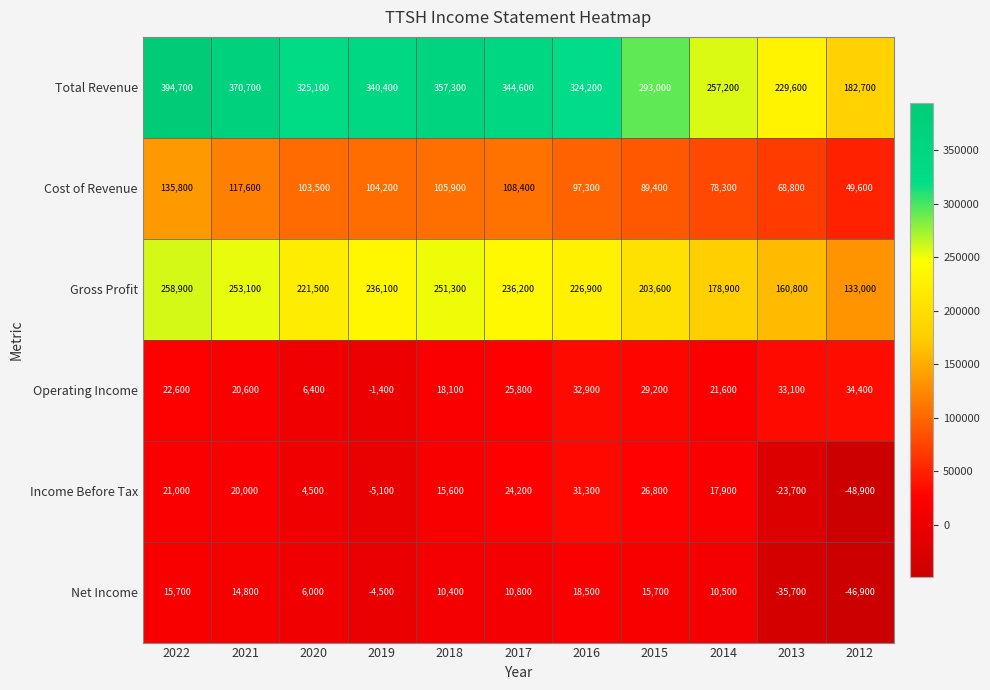

What is the sum of all Cost of Revenue values?

1058800